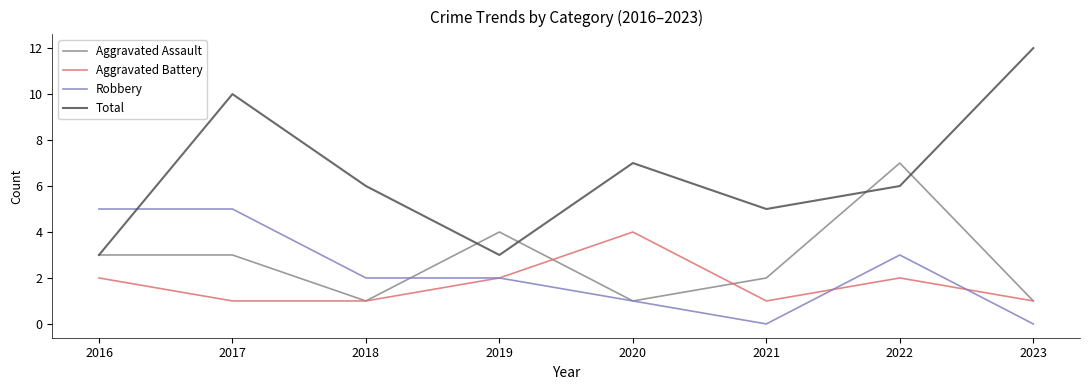

Reading left to right, what are all the values shown in this chart?

Aggravated Assault: 3	3	1	4	1	2	7	1
Aggravated Battery: 2	1	1	2	4	1	2	1
Robbery: 5	5	2	2	1	0	3	0
Total: 3	10	6	3	7	5	6	12